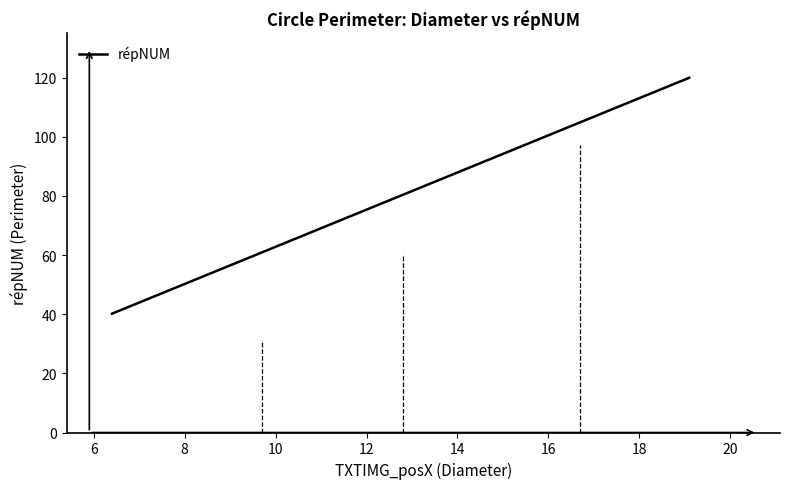

What is the difference between the maximum and minimum values?

79.8